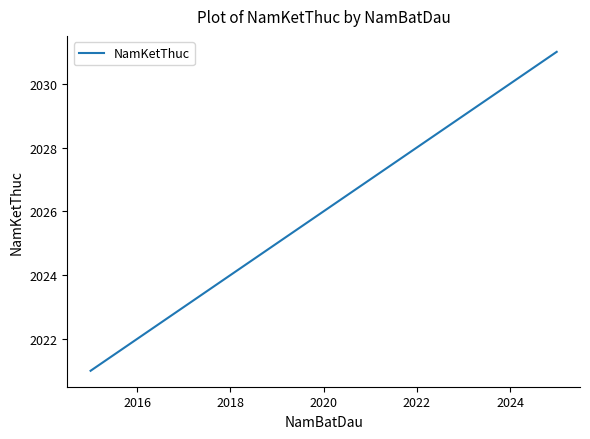

What is the difference between the second highest and minimum values?

9